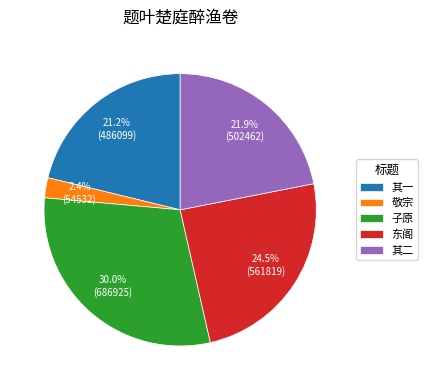

Which has a higher value, 子原 or 东阁?

子原